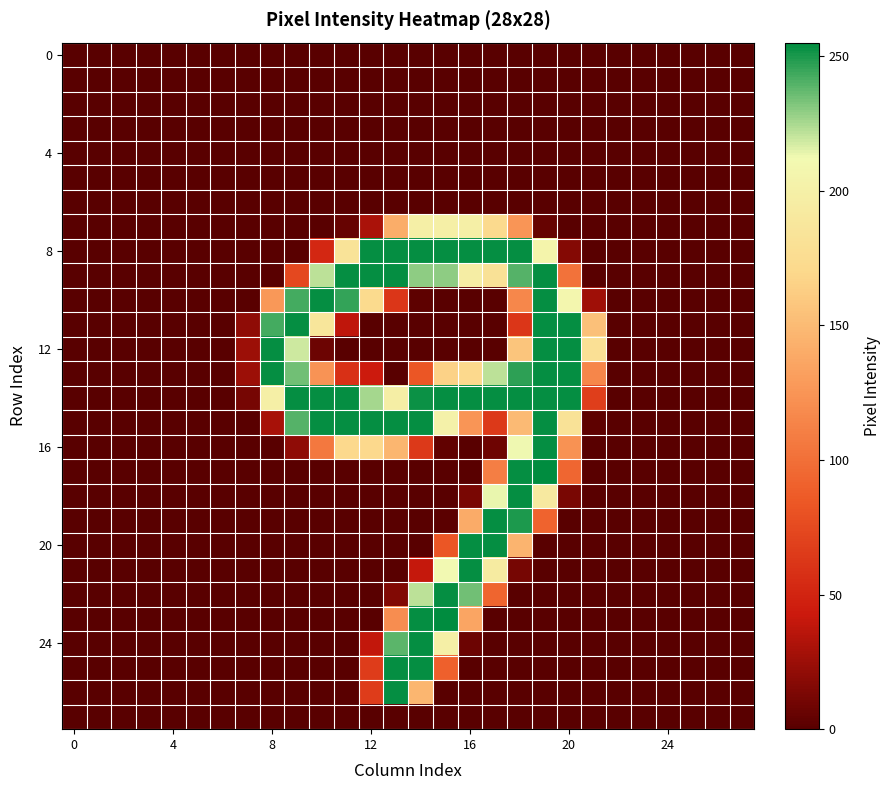

At which category is the sum across all series the highest?

19